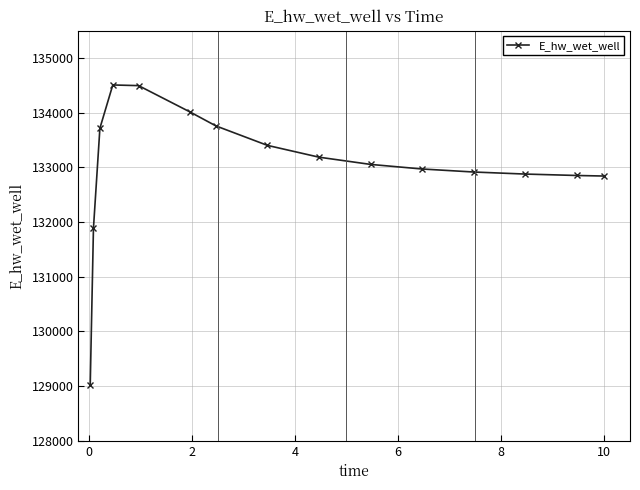

What is the minimum value shown in the chart?

129025.5